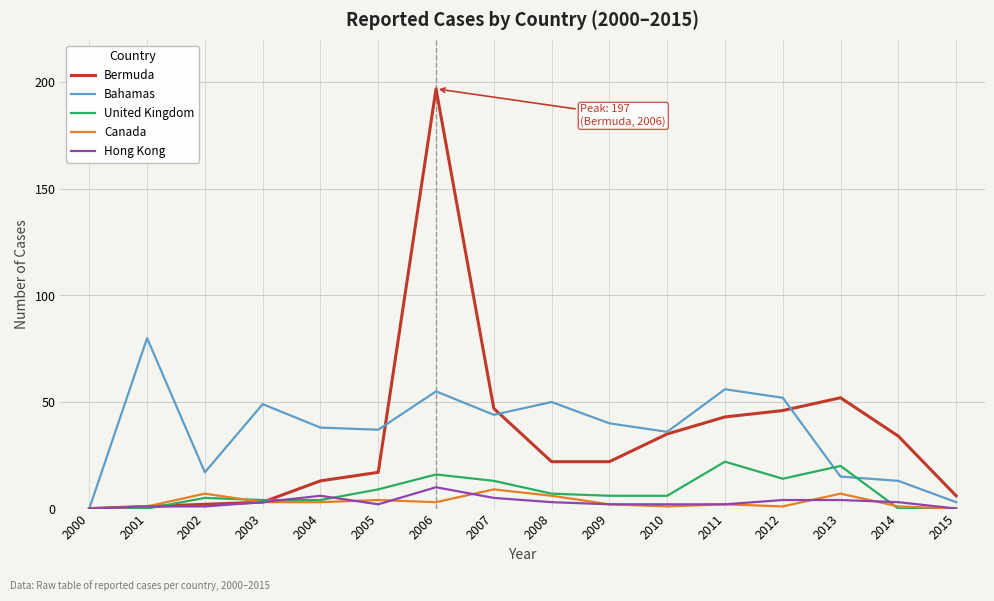

At how many categories does at least one series exceed 173?

1